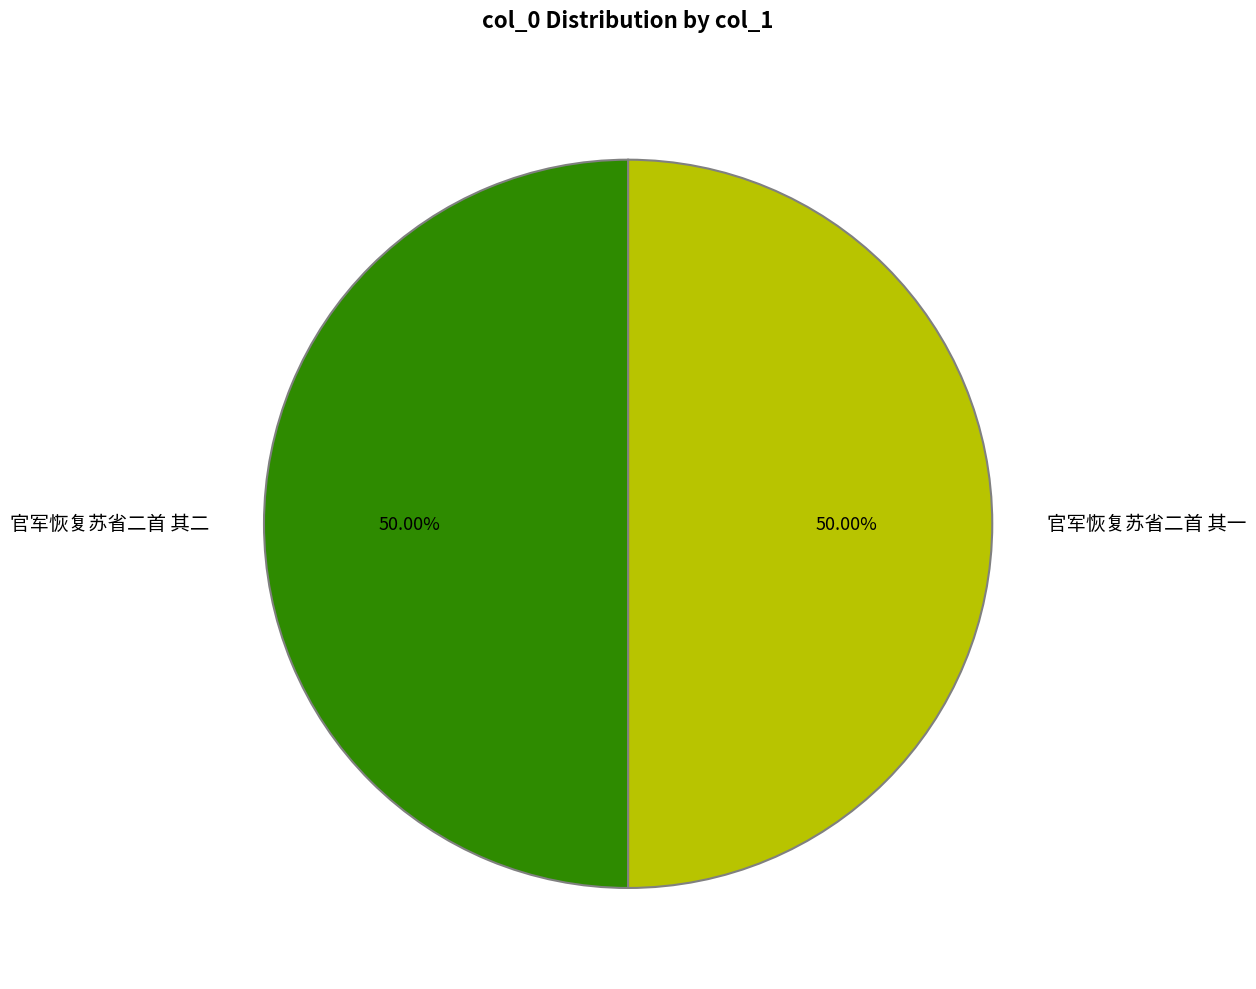

To the nearest percent, what percentage of the pie is 官军恢复苏省二首 其二?

50%